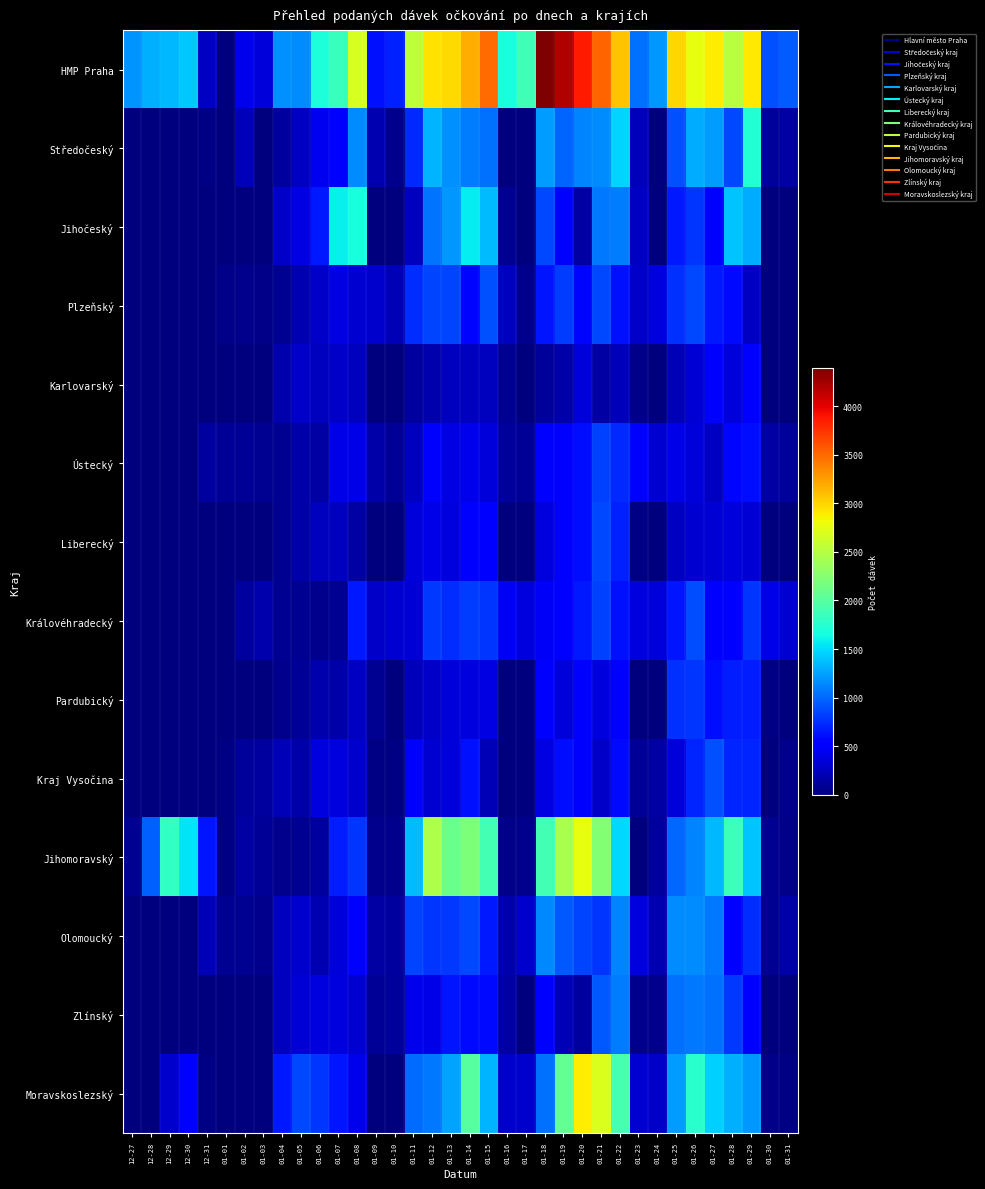

What is the spread (max minus min) of values at 01-23?

1034